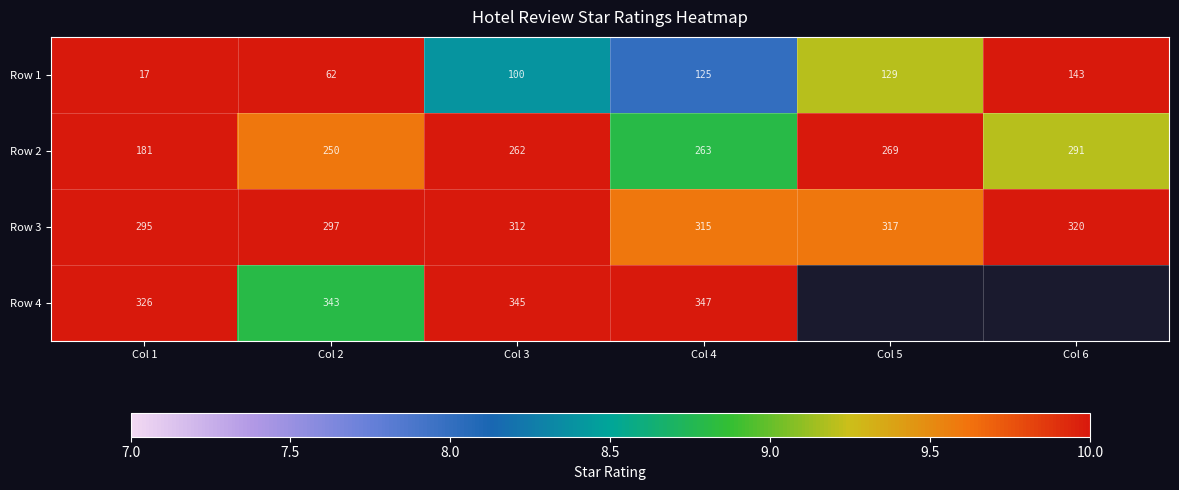

List the labels in order of Row 2 value, smallest first.

Col 1, Col 2, Col 3, Col 4, Col 5, Col 6